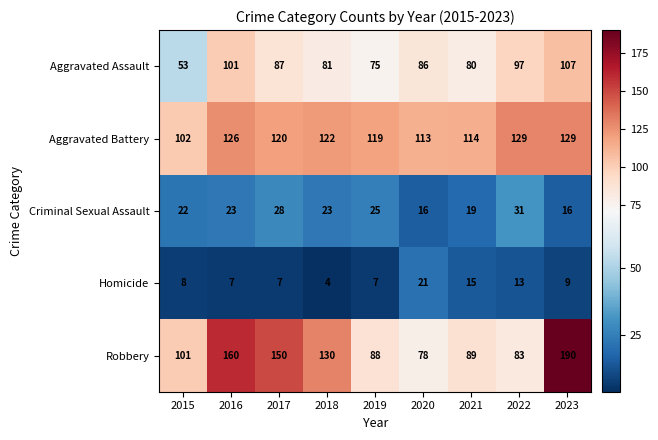

What is the difference between the Aggravated Assault values at 2019 and 2016?

26